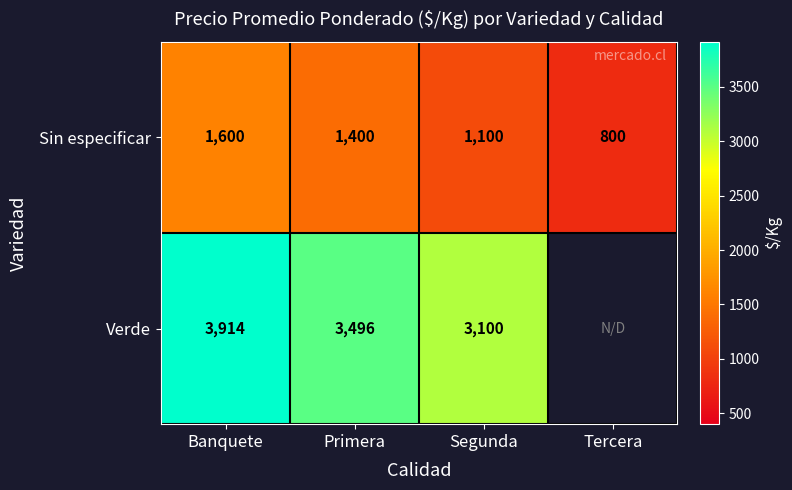

Which series changed the most between Primera and Segunda?

Verde